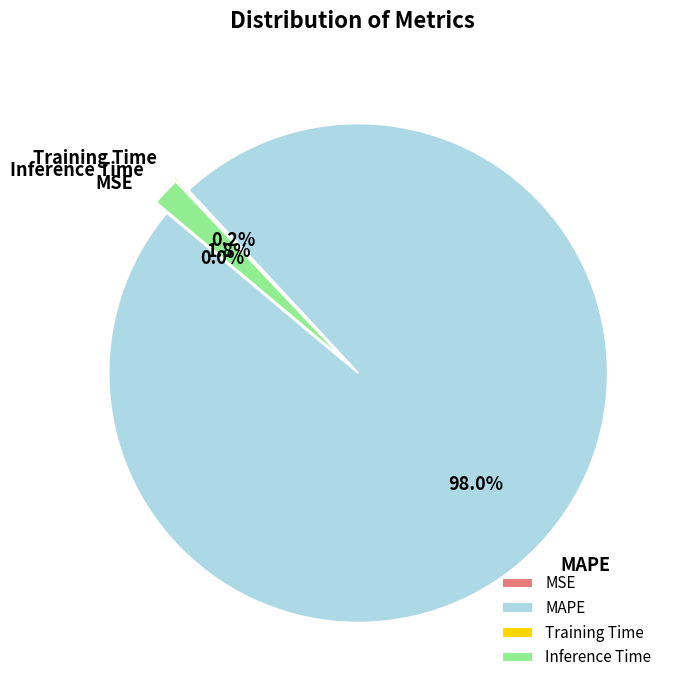

How many slices are in this pie chart?

4